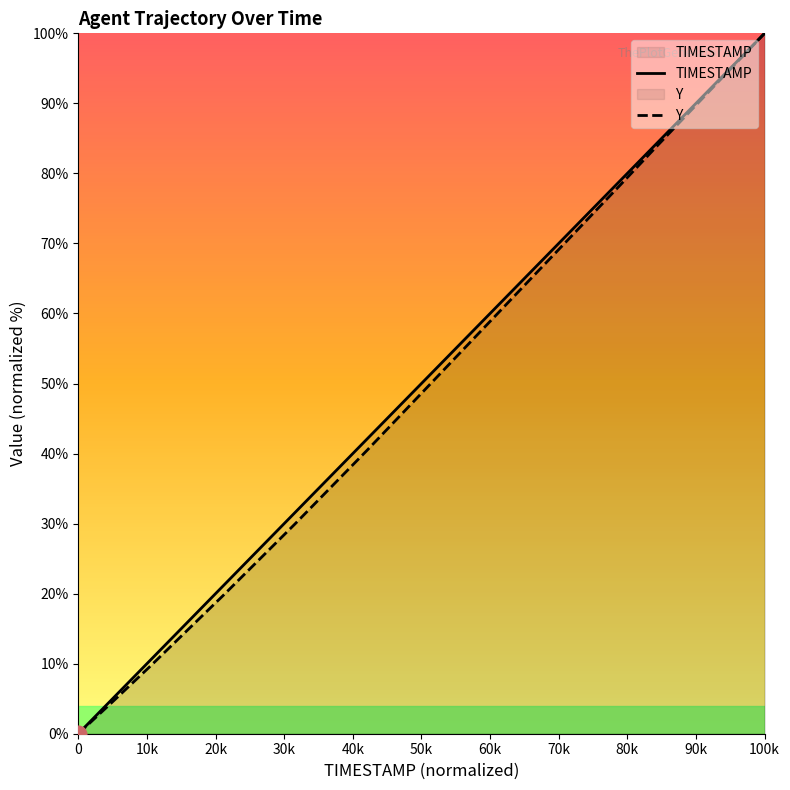

What is the value of the Y point at the 9th from the left?

40.5